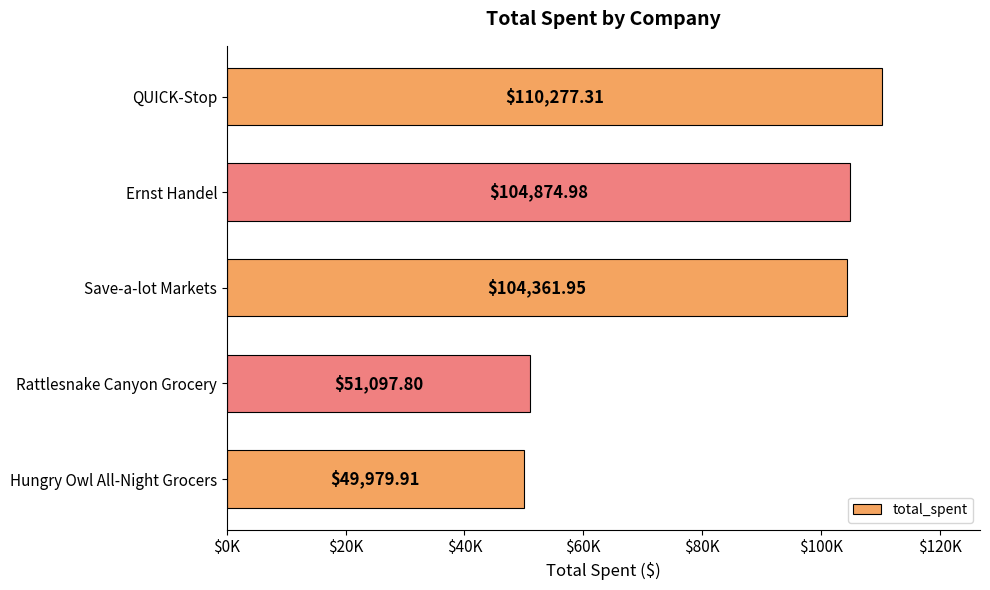

Rank the categories by value from lowest to highest.

Hungry Owl All-Night Grocers, Rattlesnake Canyon Grocery, Save-a-lot Markets, Ernst Handel, QUICK-Stop